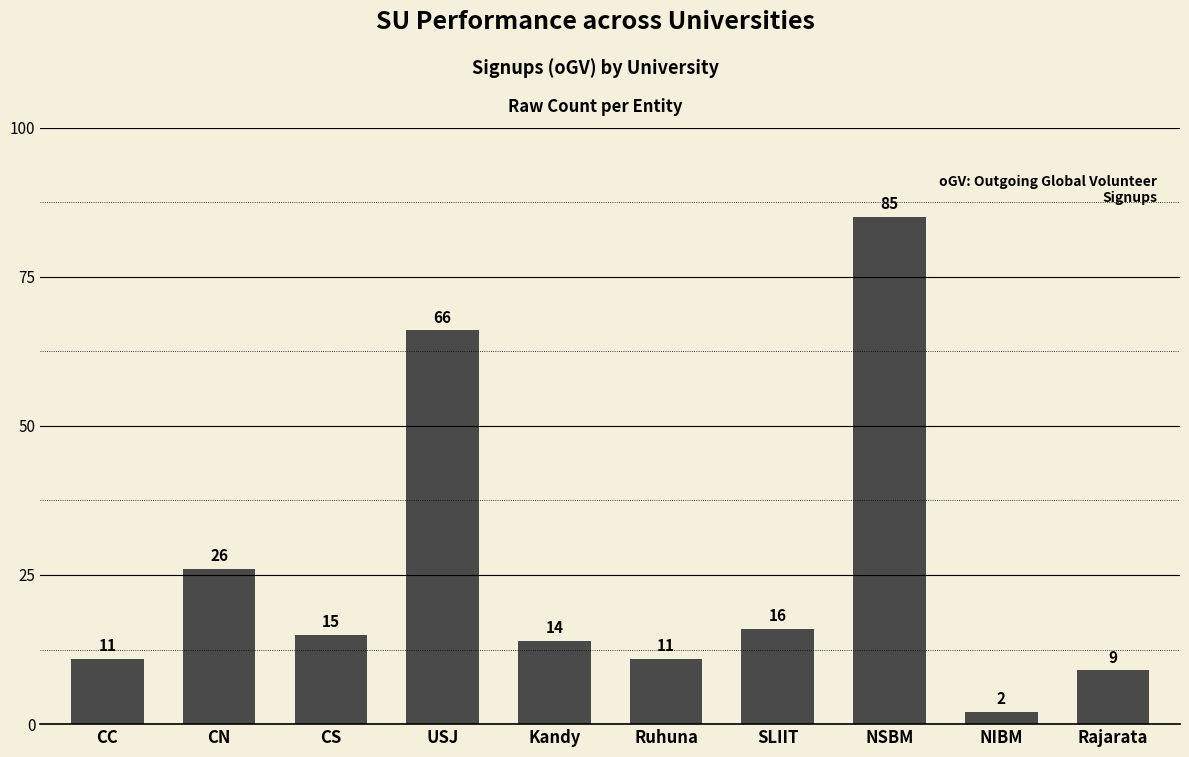

How many distinct data groups are displayed?

1